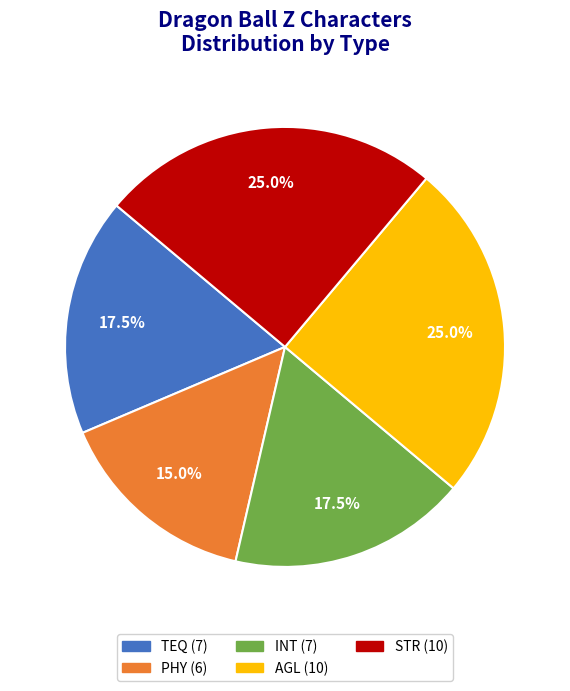

Which slice is the smallest?

PHY